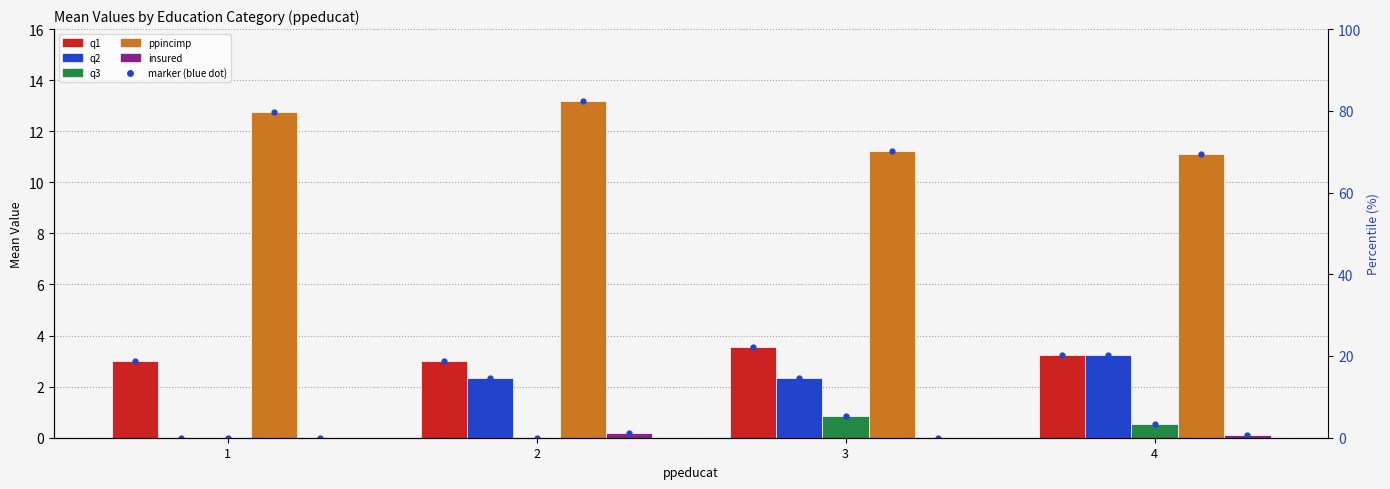

At which category is the sum across all series the highest?

2